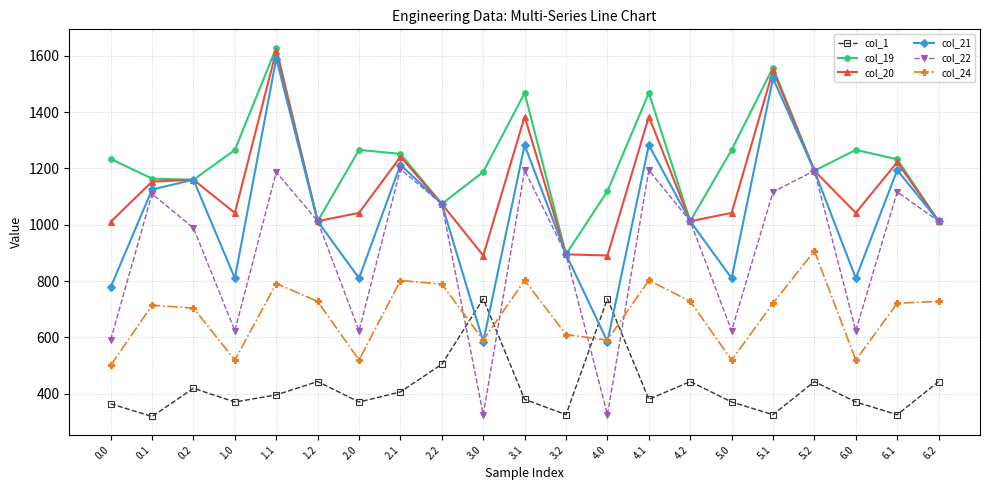

What is the value of the col_22 point at the 7th from the left?

623.5